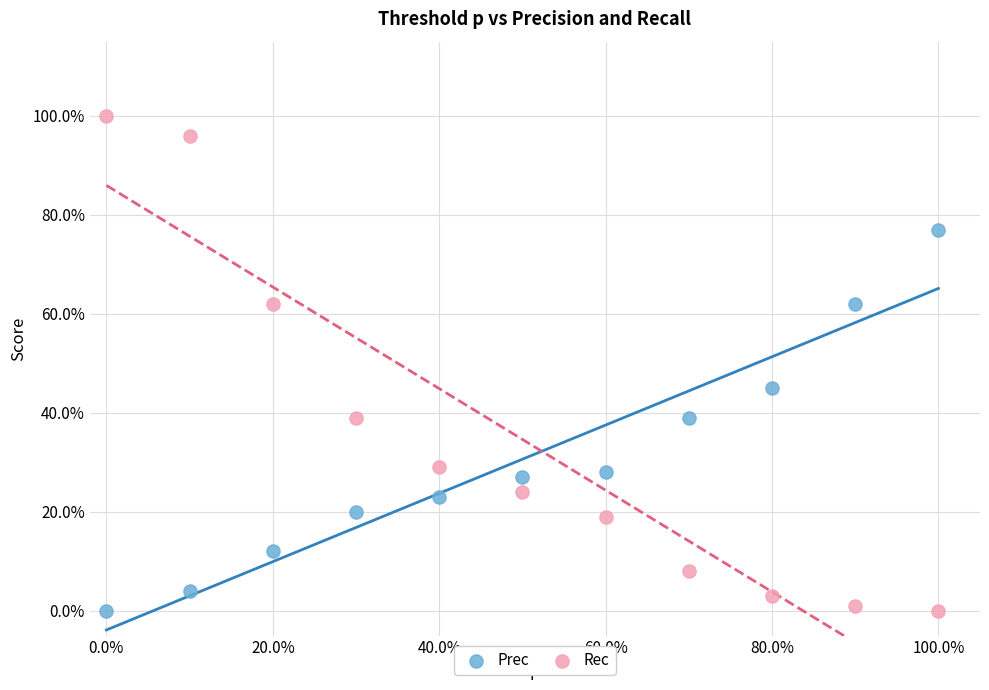

What are all the series names shown in the legend?

Prec, Rec